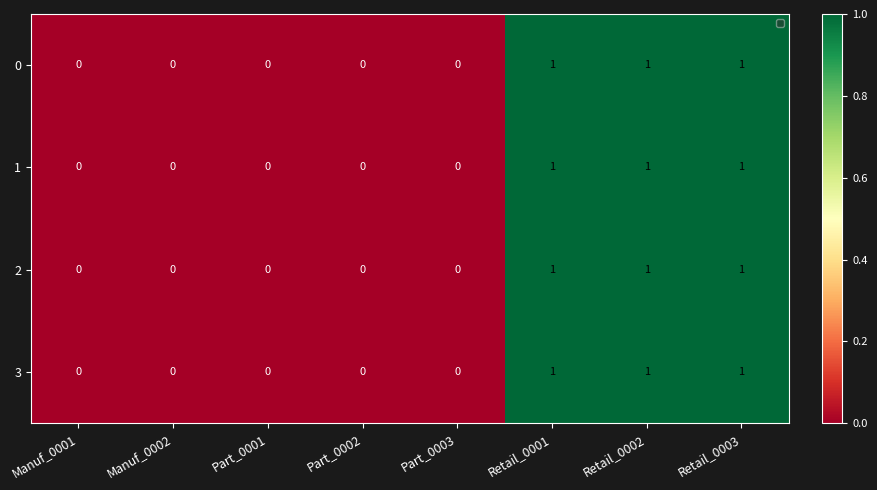

Is the value of 1 at Retail_0003 greater than the value of 3 at Part_0001?

Yes